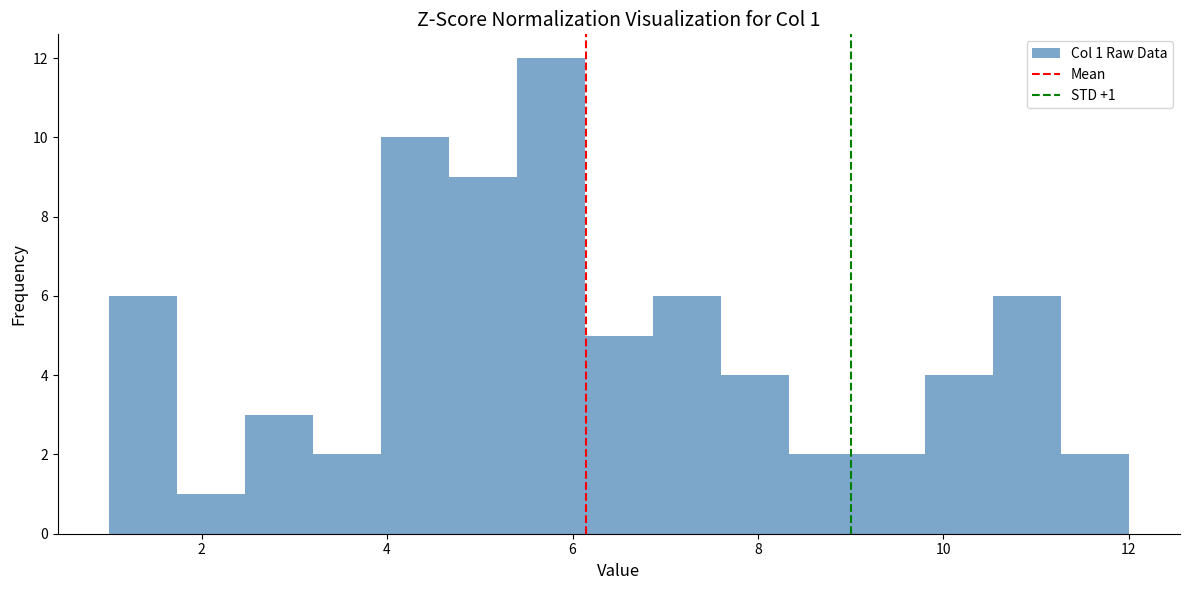

Around what value on the x-axis is the tallest bar? Give the approximate position of its centre, as read against the axis.

5.8